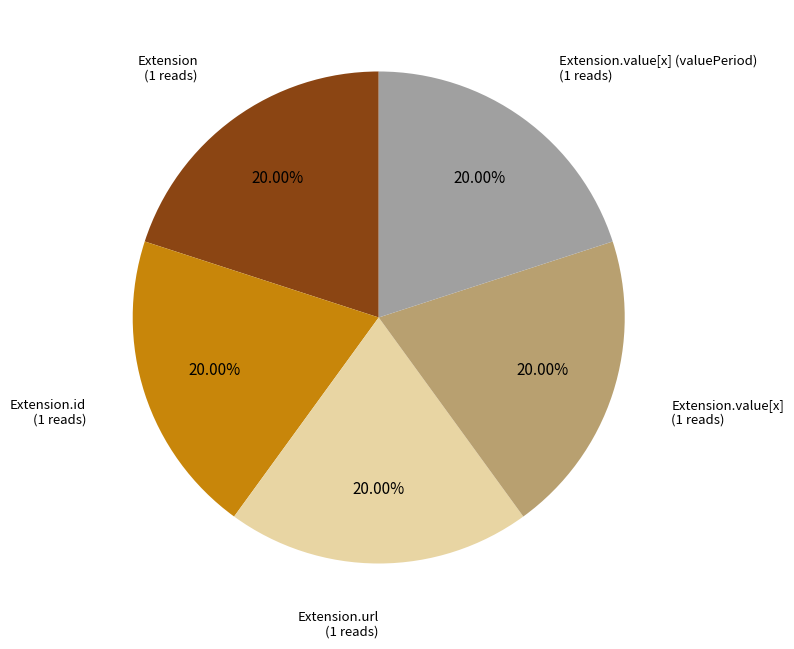

Is there a majority slice in this chart?

No